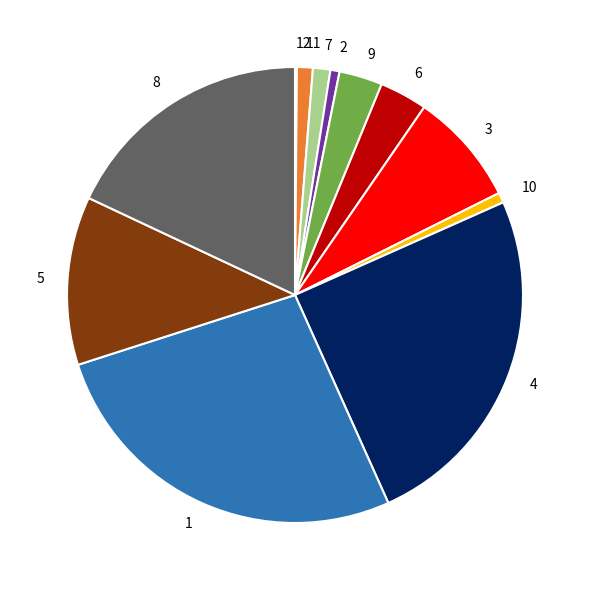

Is there a majority slice in this chart?

No